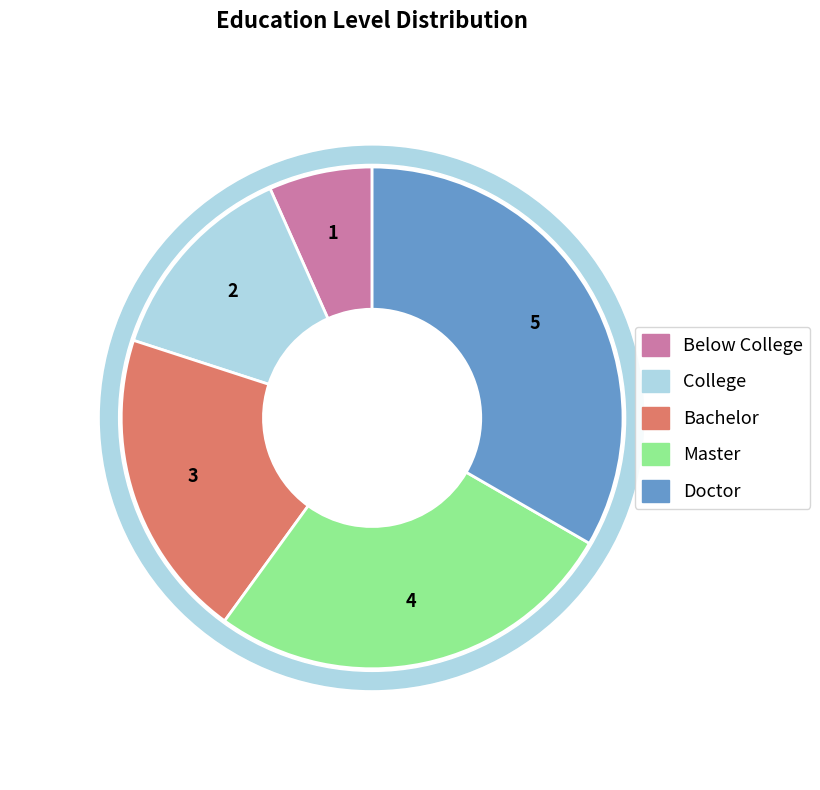

Combined, what portion of the pie is College and Below College?

20.0%